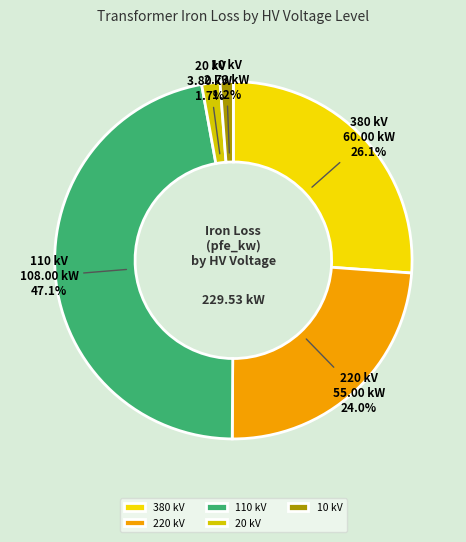

Does any single category account for the majority?

No